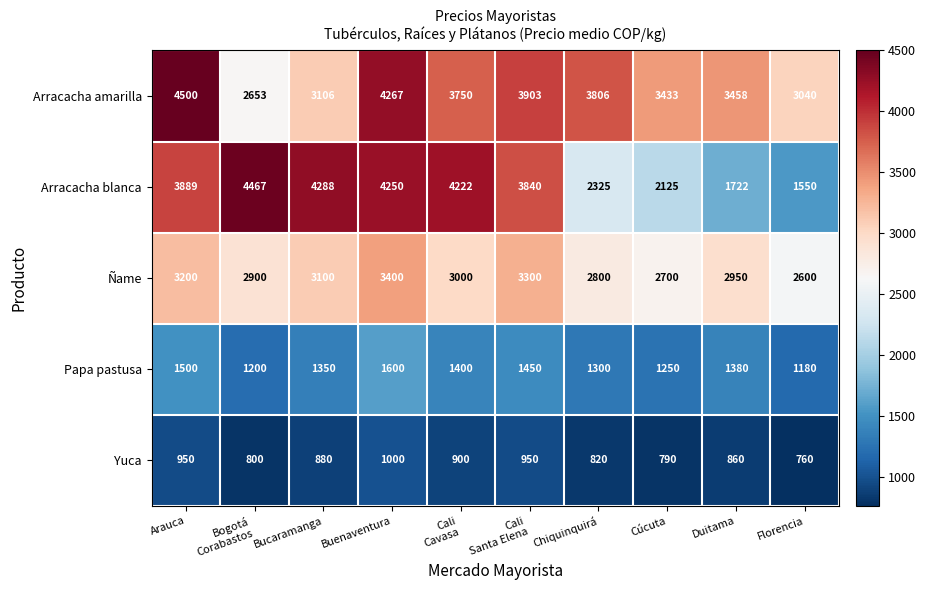

What is the total value across all series at Duitama?

10370